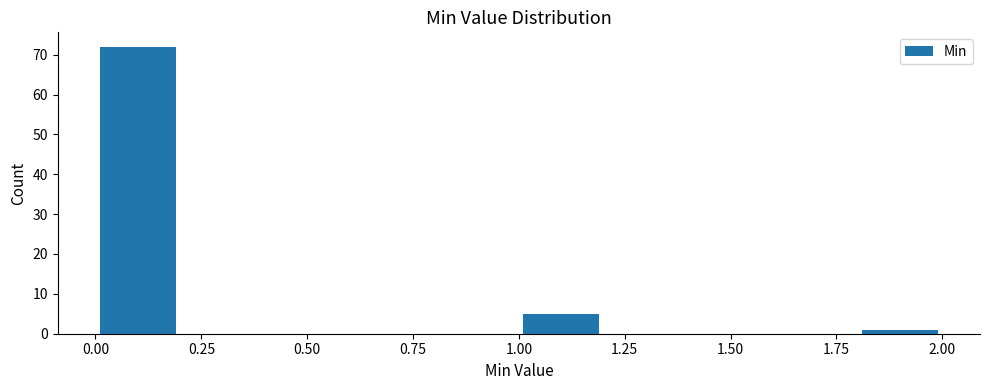

Reading left to right, list every bar in this chart as the range it spans on the x-axis followed by its height. The values are not printed on the chart, so give them approximately, as read against the axis.

0.0 to 0.2: 72
0.2 to 0.4: 0
0.4 to 0.6: 0
0.6 to 0.8: 0
0.8 to 1.0: 0
1.0 to 1.2: 5
1.2 to 1.4: 0
1.4 to 1.6: 0
1.6 to 1.8: 0
1.8 to 2.0: 1